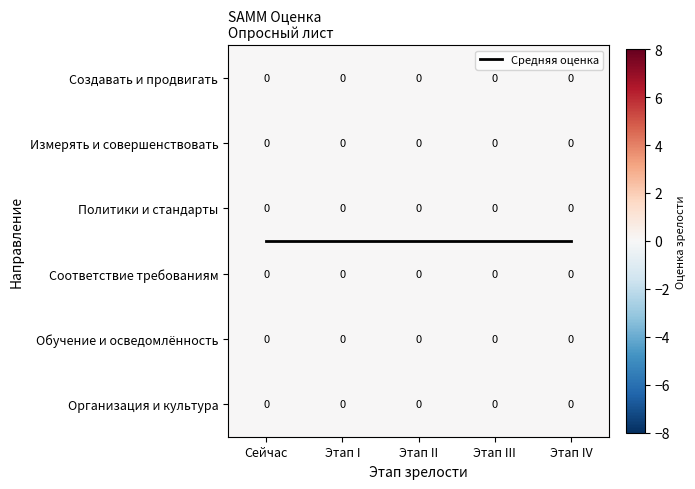

List the labels in order of Средняя оценка value, smallest first.

Сейчас, Этап I, Этап II, Этап III, Этап IV